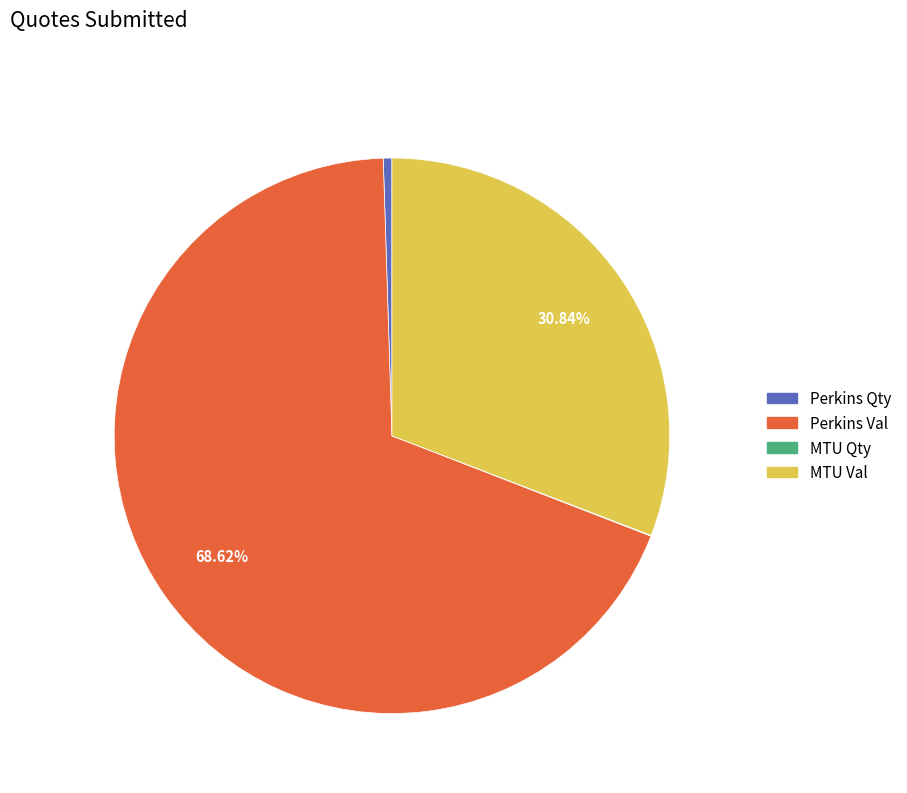

True or false: Perkins Qty accounts for 0% of the total.

True